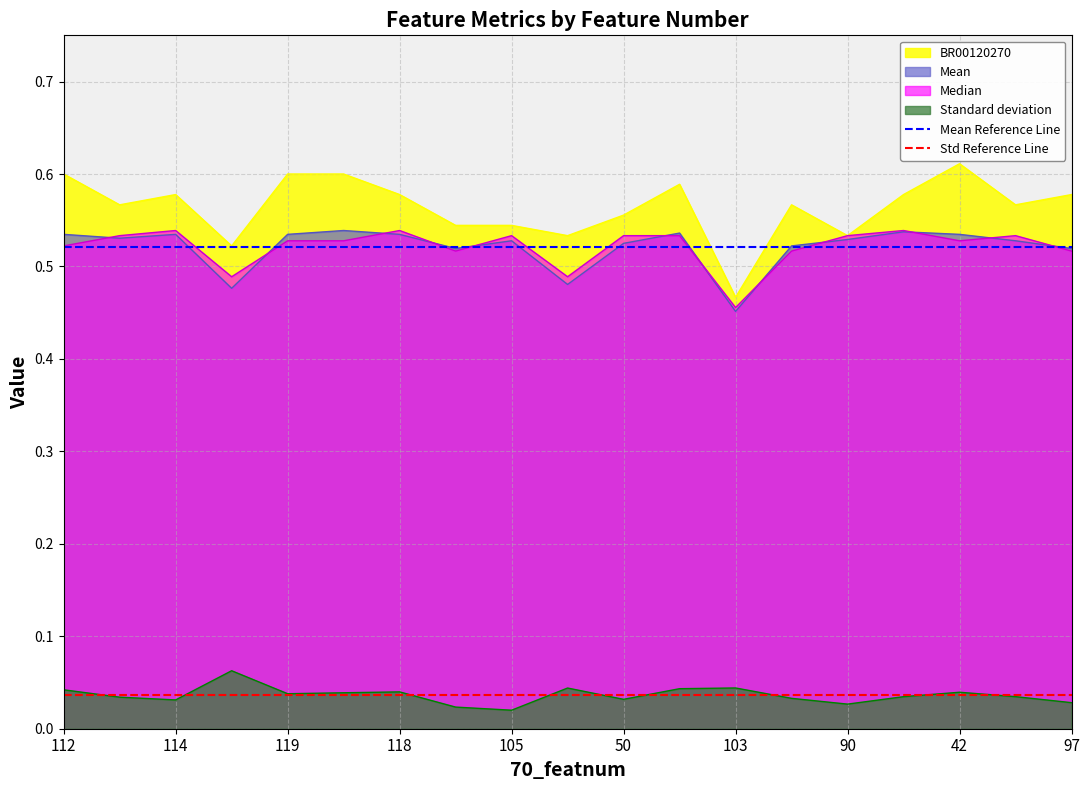

The Std Reference Line series shows 0.0 at 112. True or false?

True